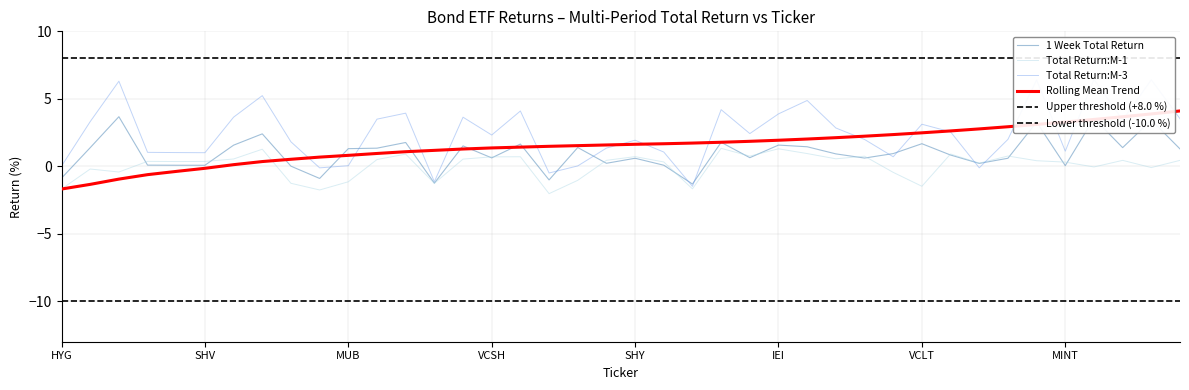

At which label is 1 Week Total Return closest to 1?

BNDX